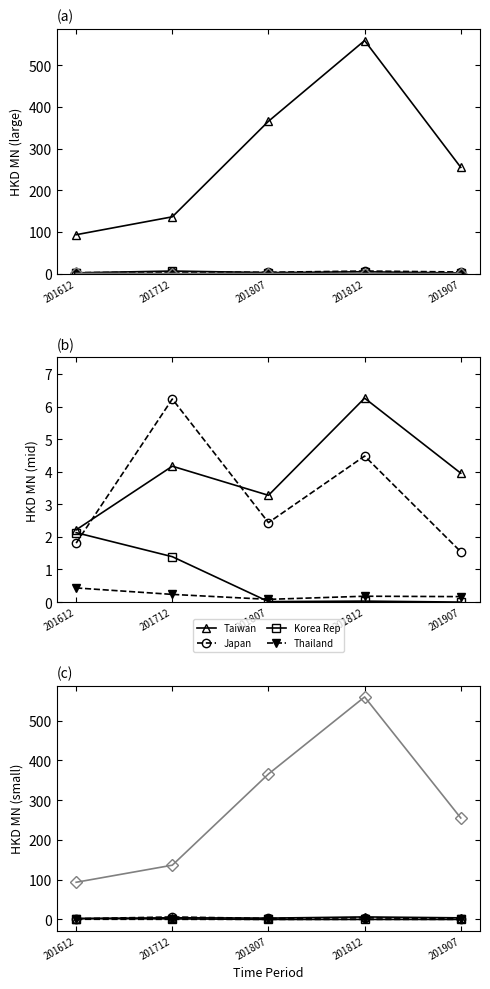

True or false: Taiwan and China cross at least once.

False